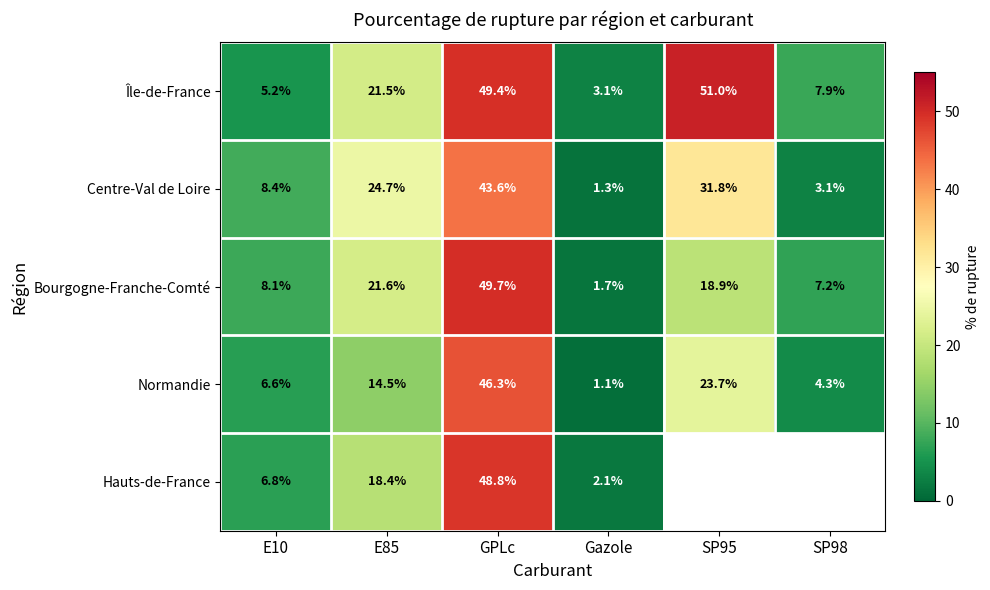

Which series changed the most between E85 and GPLc?

Normandie